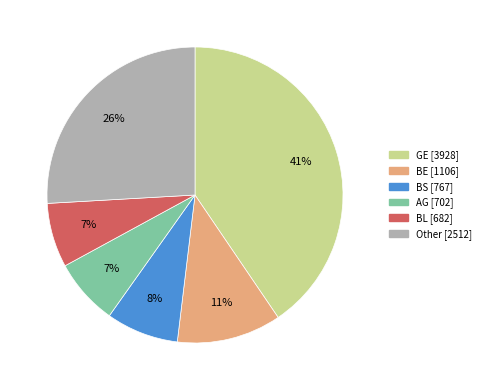

To the nearest percent, what is the average slice percentage?

17%